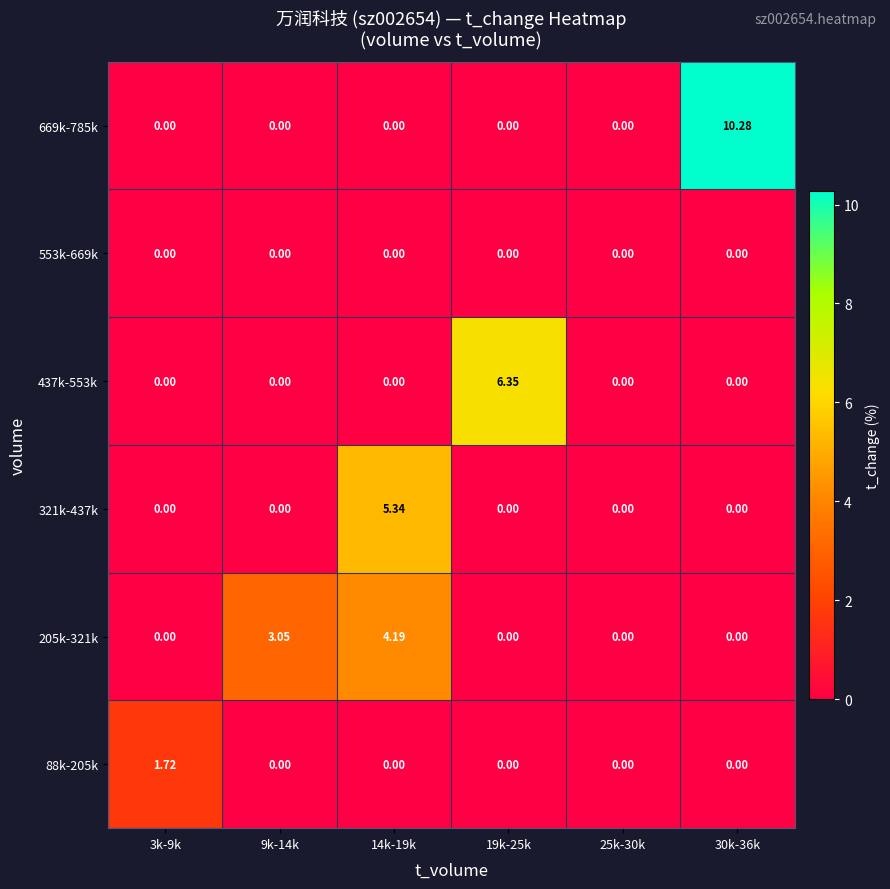

At how many categories does at least one series exceed 4?

3